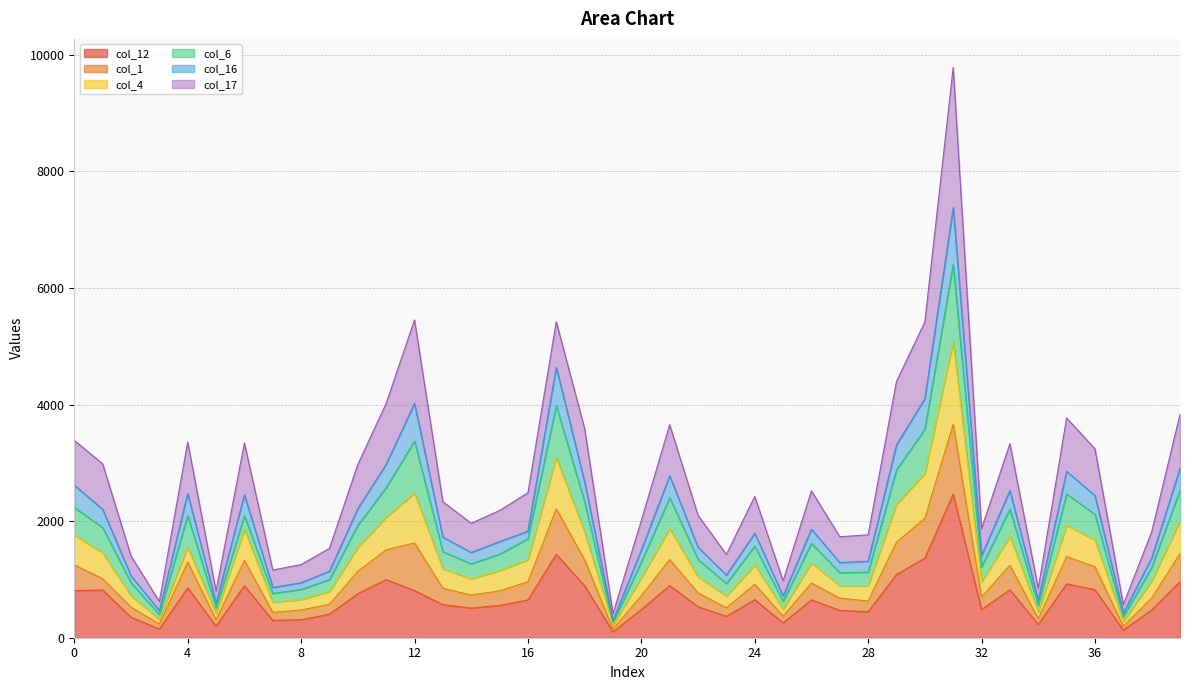

Does the chart display data point markers on the line(s)?

No